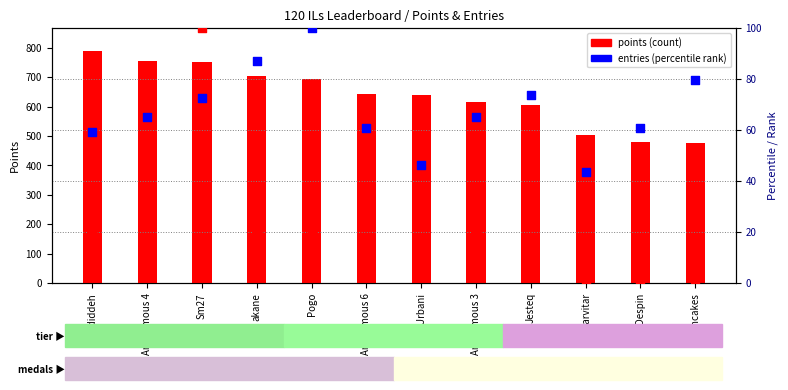

At how many categories does at least one series exceed 165?

12